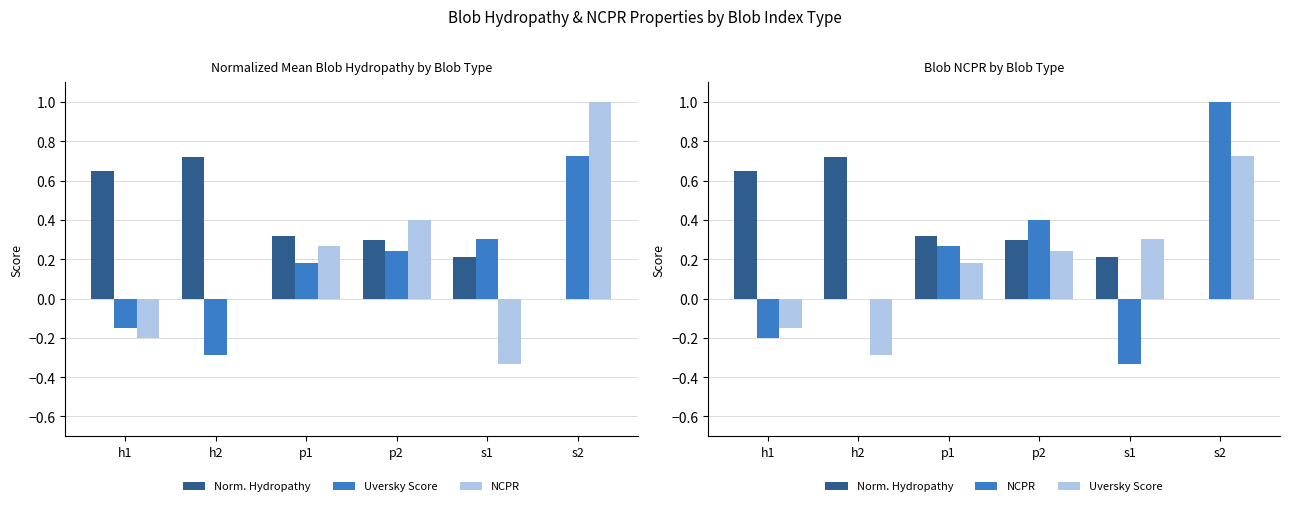

Rank the categories by NCPR value from highest to lowest.

s2, p2, p1, h2, h1, s1